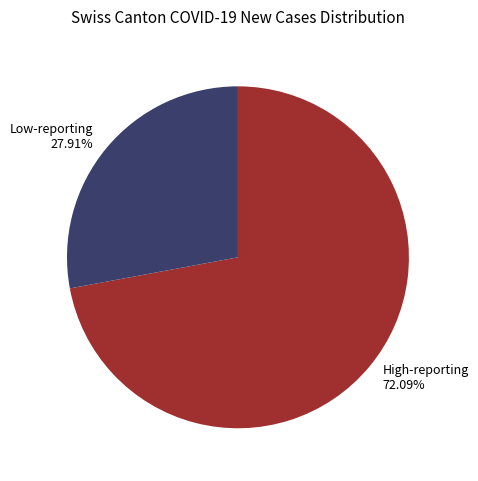

Rank the categories by value from highest to lowest.

High-reporting 72.09%, Low-reporting 27.91%